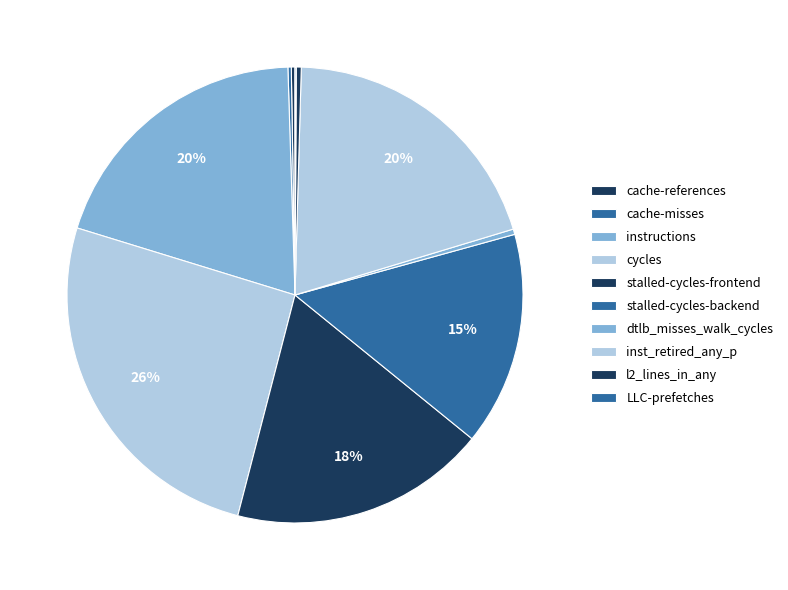

What portion of the pie excludes stalled-cycles-backend?

84.9%